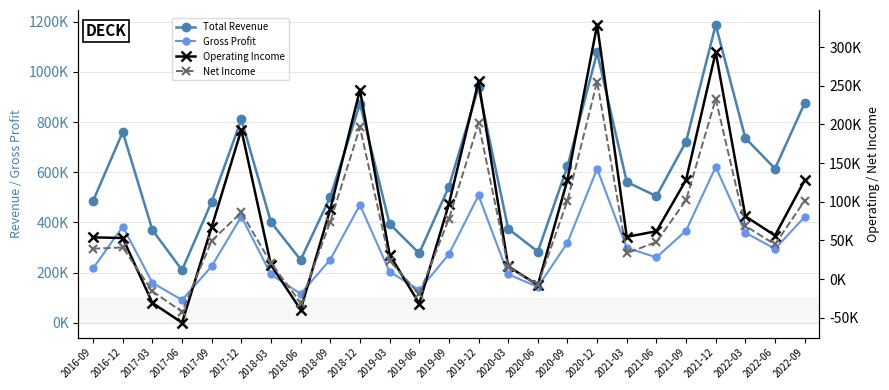

List the series in order of their peak value, lowest first.

Net Income, Operating Income, Gross Profit, Total Revenue